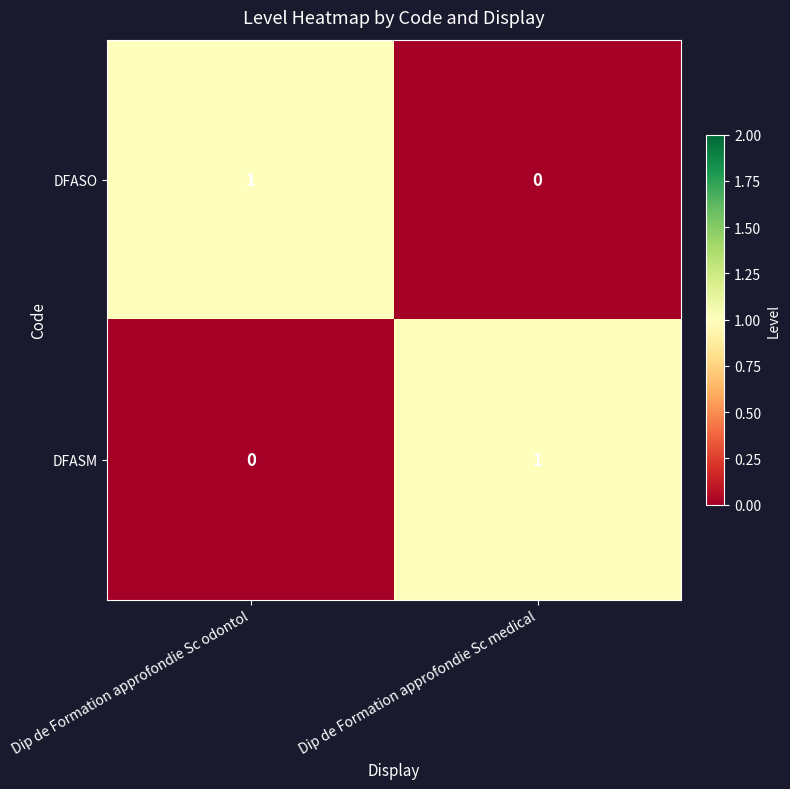

Is the value of DFASO at Dip de Formation approfondie Sc odontol greater than the value of DFASM at Dip de Formation approfondie Sc odontol?

Yes